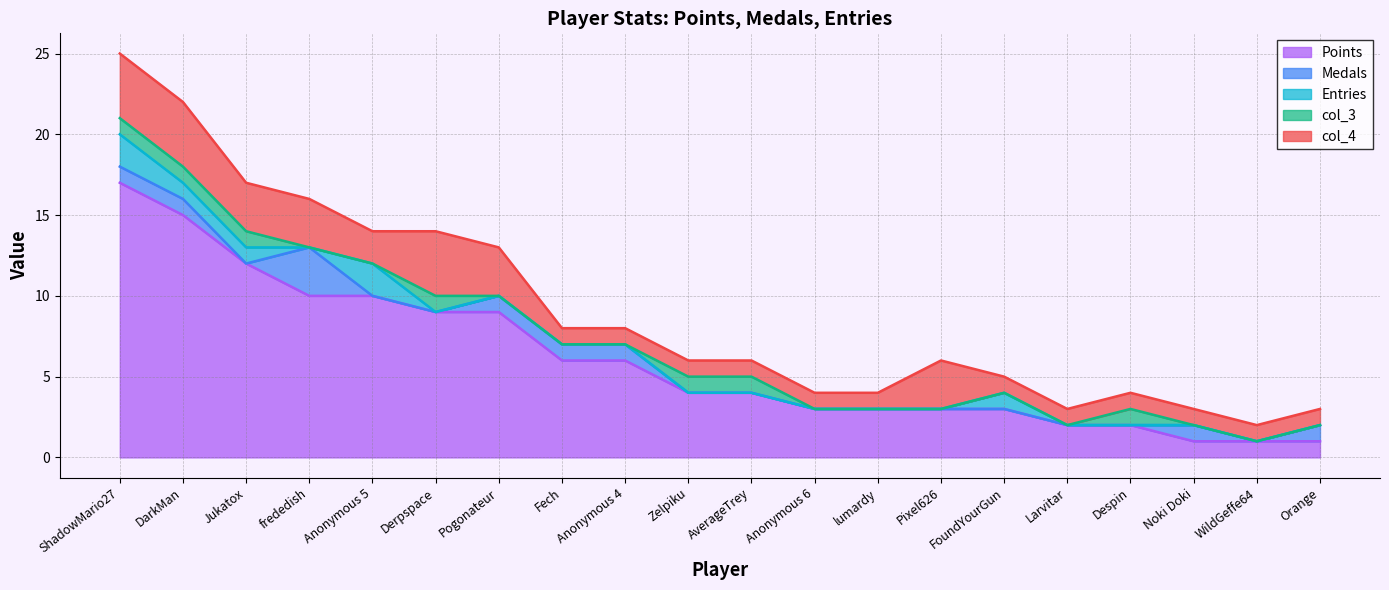

In Medals, how many points are lower than both neighbors (excluding endpoints)?

2